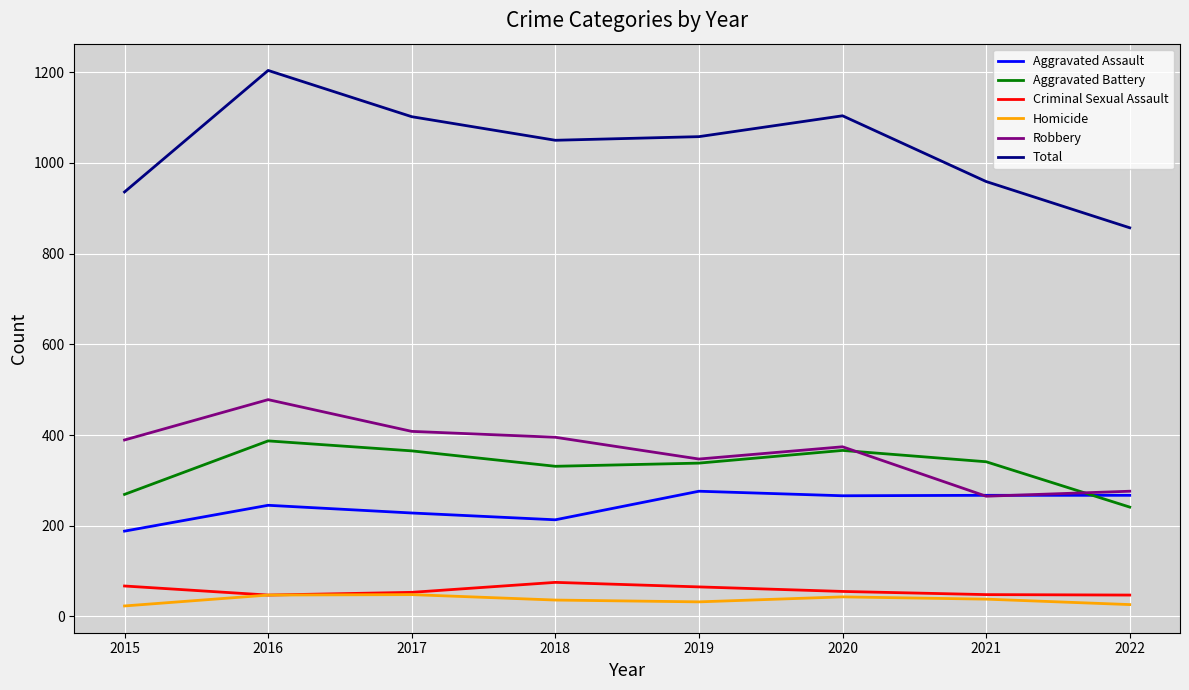

Where does the Aggravated Battery series first go above 341?

2016